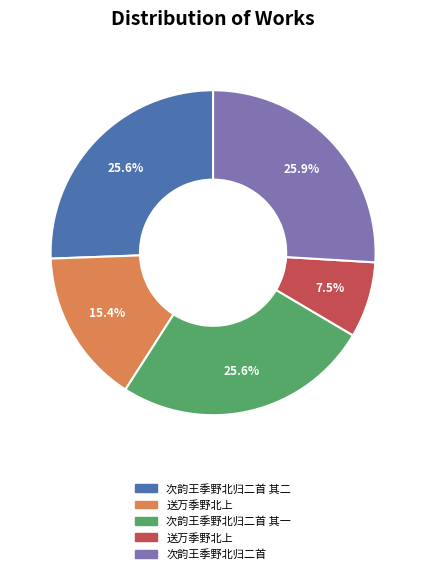

Does any single category account for the majority?

No